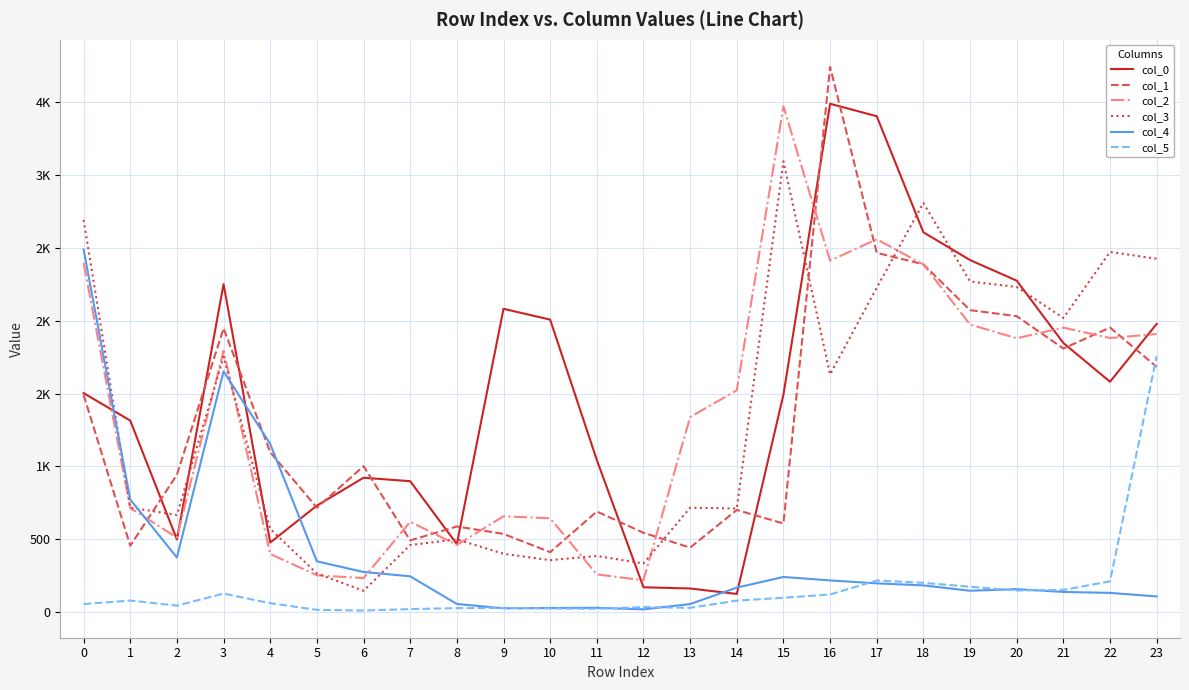

What are all the series names shown in the legend?

col_0, col_1, col_2, col_3, col_4, col_5